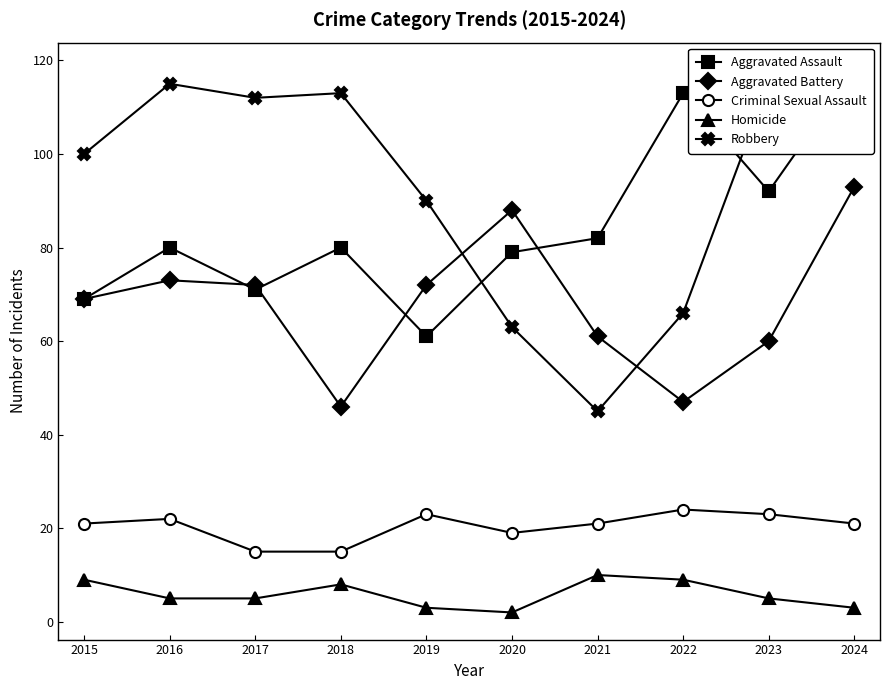

How many categories are shown in the chart?

10